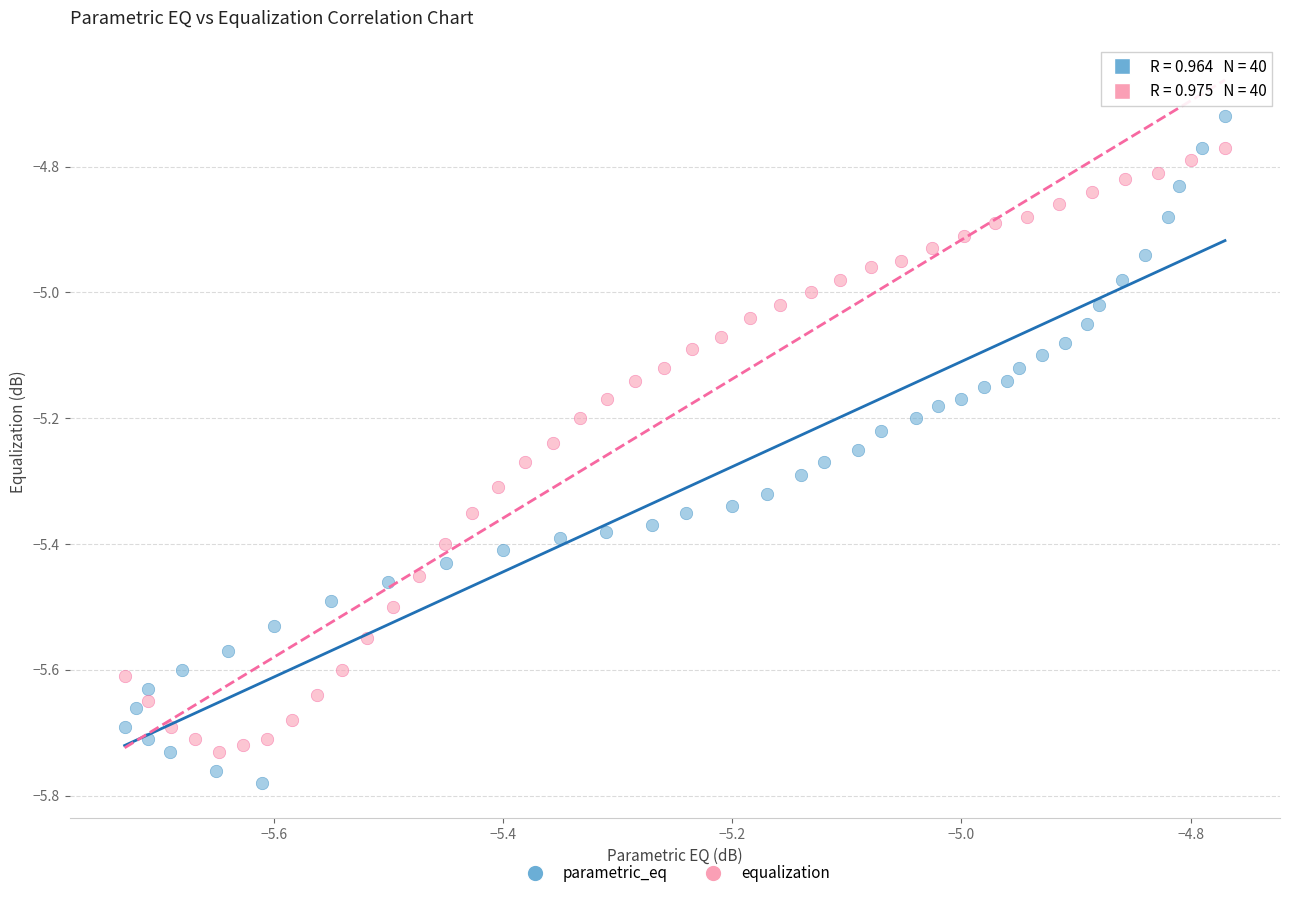

Which series reaches the minimum Y coordinate?

parametric_eq